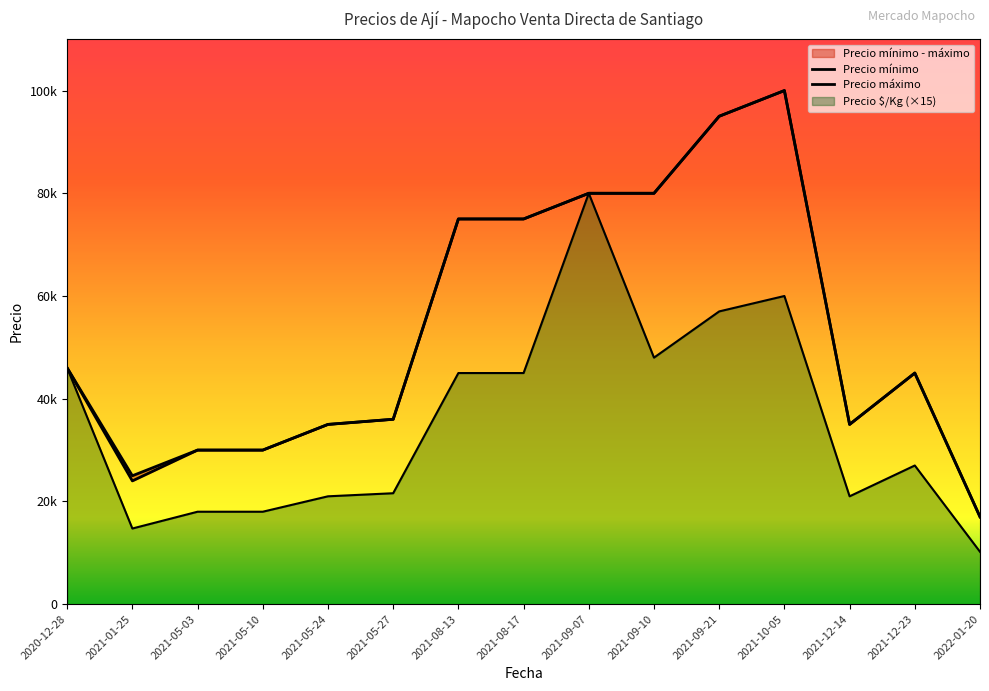

Reading right to left, extract all data points from this chart.

Precio $/Kg: 10200	27000	21000	60000	57000	48000	79995	45000	45000	21600	21000	18000	18000	14730	46005
Precio mínimo: 17000	45000	35000	100000	95000	80000	80000	75000	75000	36000	35000	30000	30000	24000	46000
Precio máximo: 17000	45000	35000	100000	95000	80000	80000	75000	75000	36000	35000	30000	30000	25000	46000